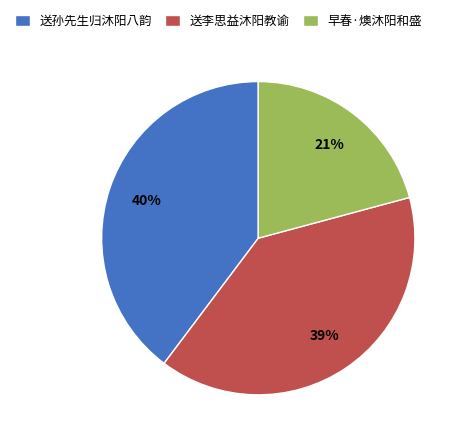

Combined, do 早春·燠沐阳和盛 and 送孙先生归沐阳八韵 account for over 50%?

Yes